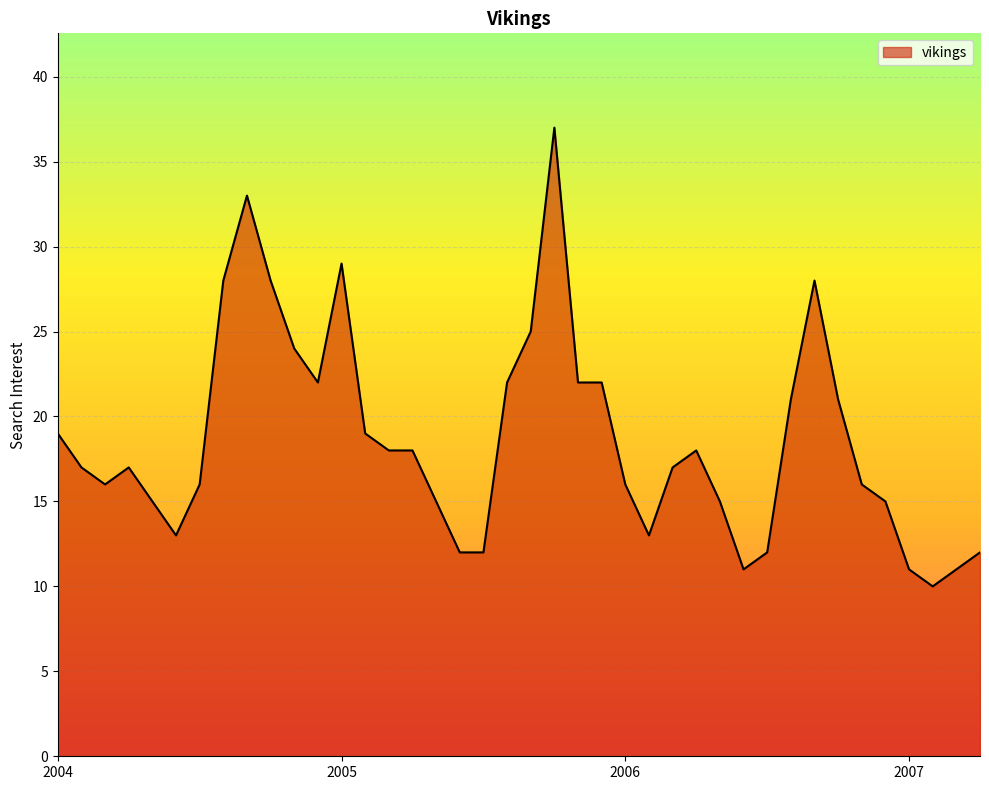

Reading right to left, what are all the values shown in this chart?

12	11	10	11	15	16	21	28	21	12	11	15	18	17	13	16	22	22	37	25	22	12	12	15	18	18	19	29	22	24	28	33	28	16	13	15	17	16	17	19